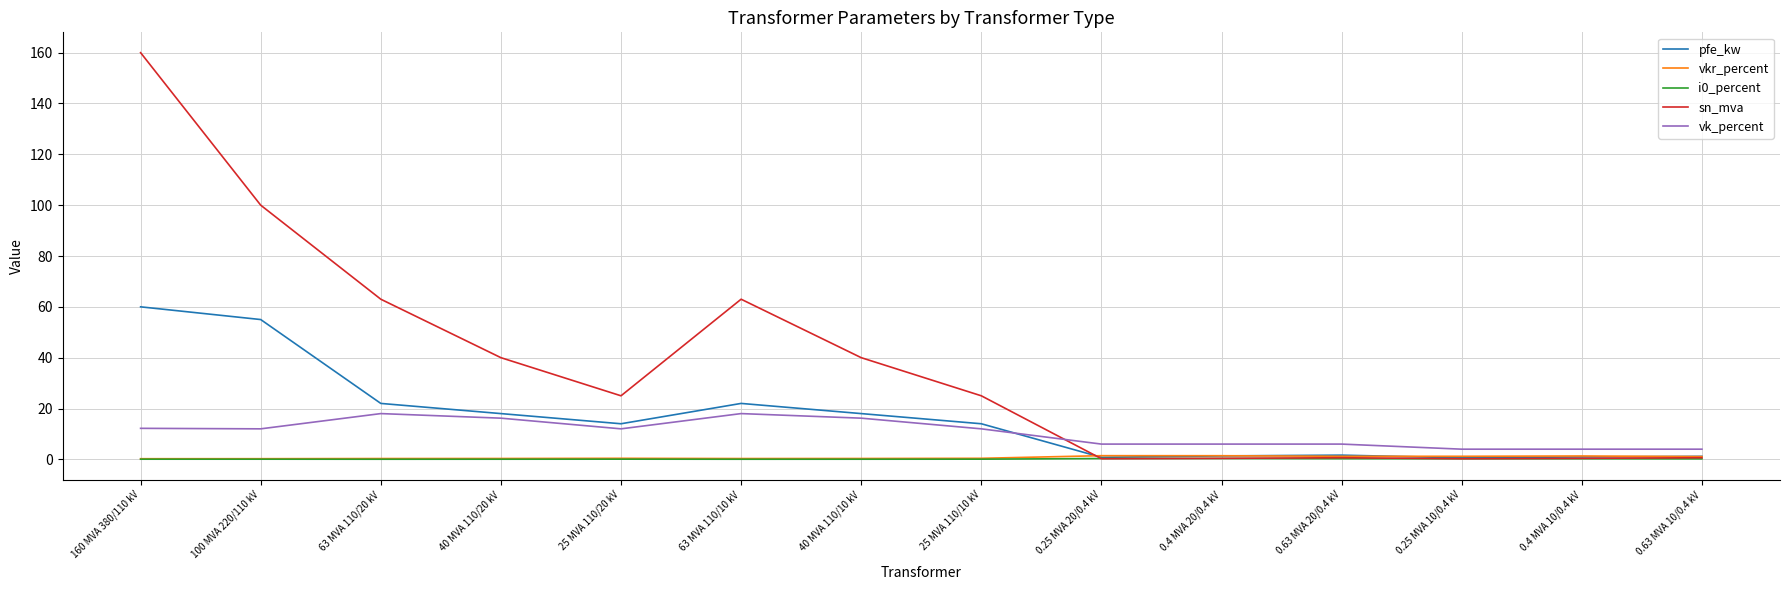

Is the value of i0_percent at 0.63 MVA 20/0.4 kV greater than the value of pfe_kw at 40 MVA 110/20 kV?

No